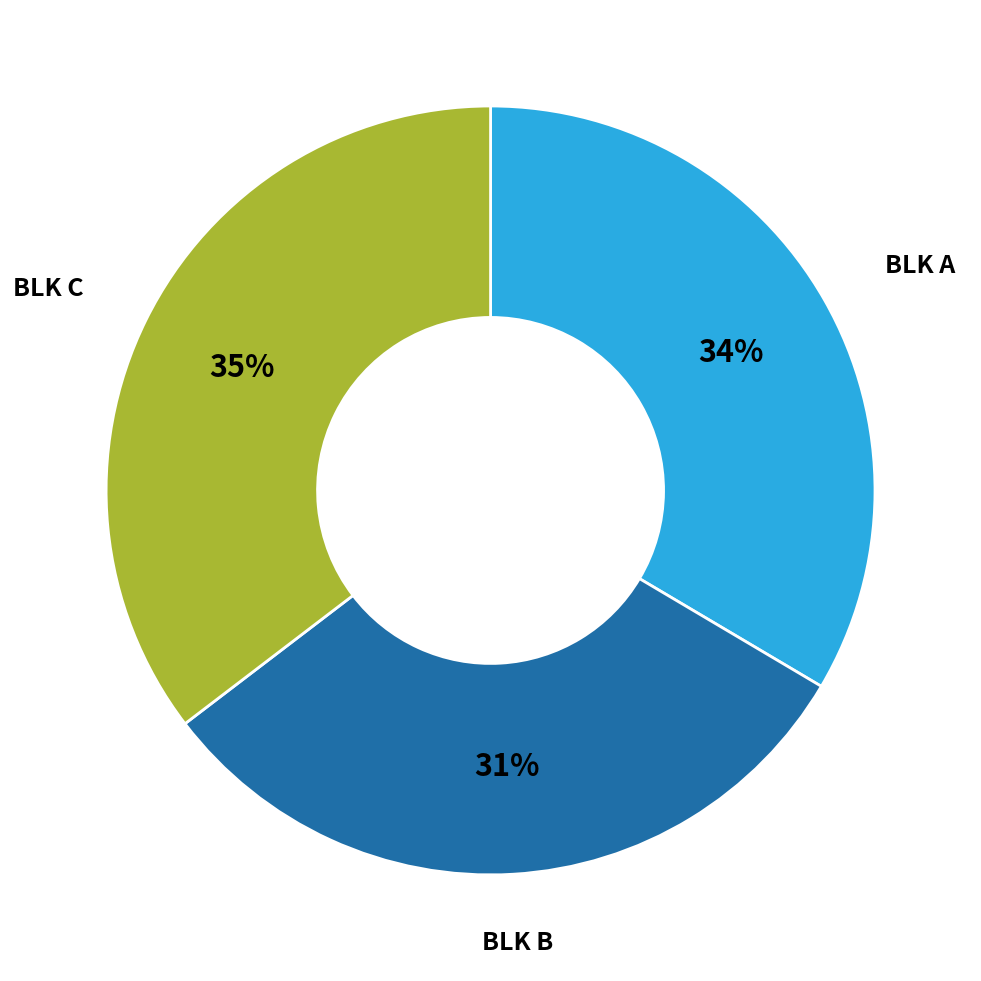

Does any single category account for the majority?

No